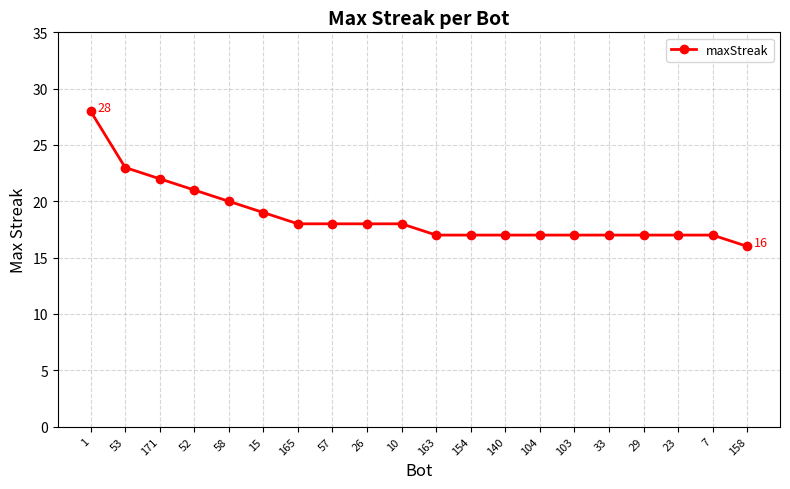

What is the label of the 15th point from the right?

15